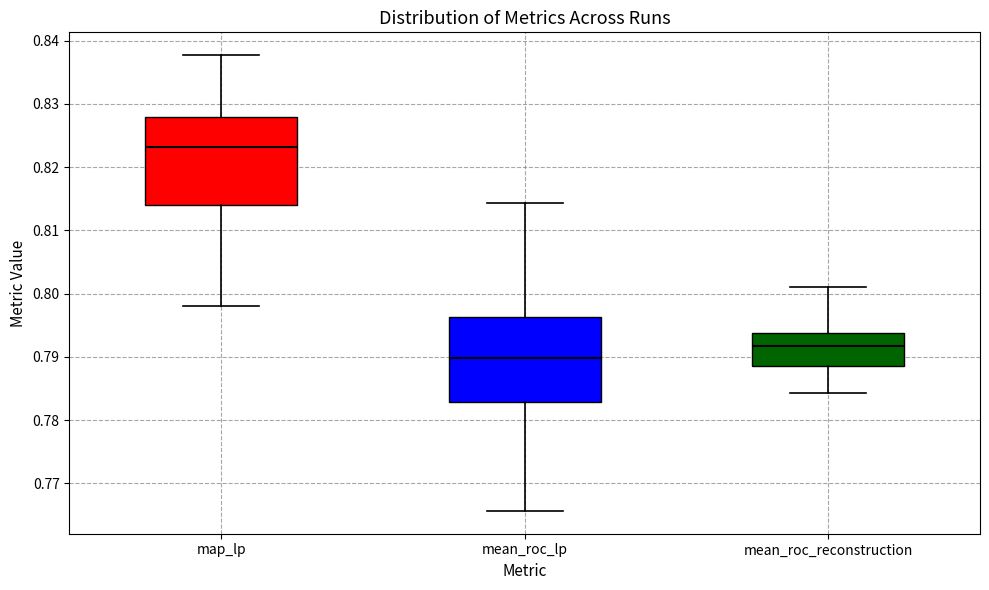

Where does the median line of the box for mean_roc_lp sit on the y-axis? The values are not printed on the chart, so give them approximately, as read against the axis.

0.790